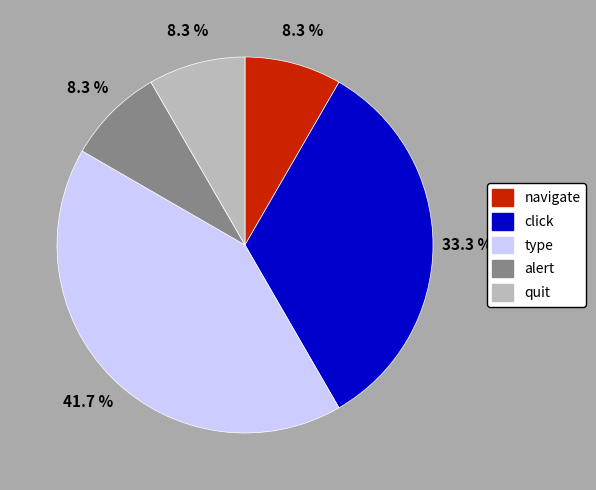

To the nearest percent, what is the average slice percentage?

20%